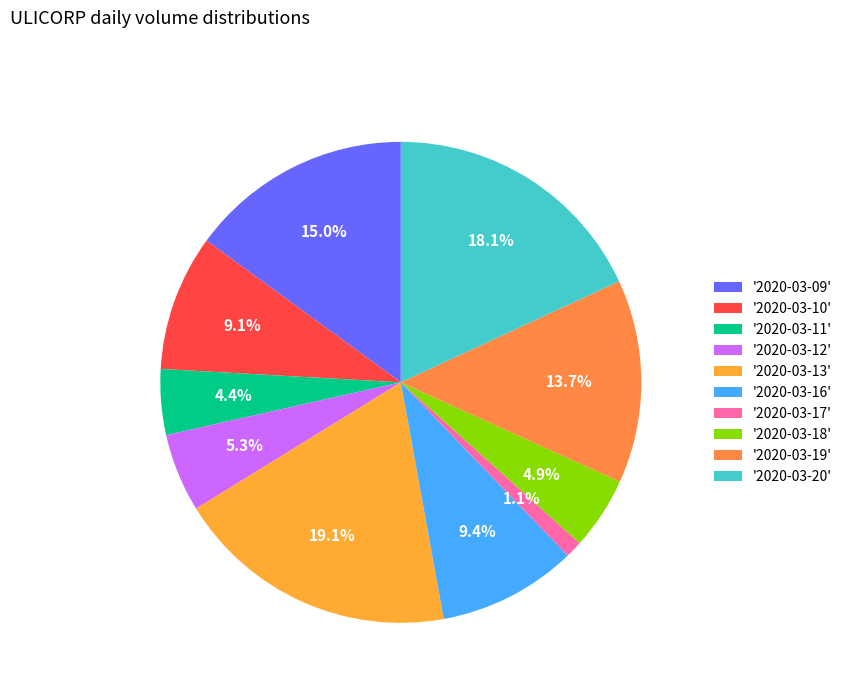

How many segments does this pie chart have?

10